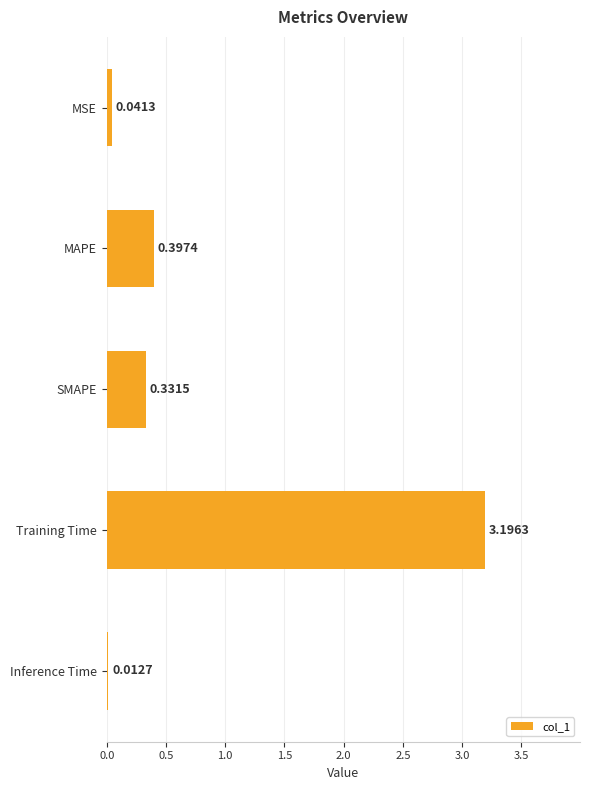

At which category does the chart reach its peak across all series?

Training Time